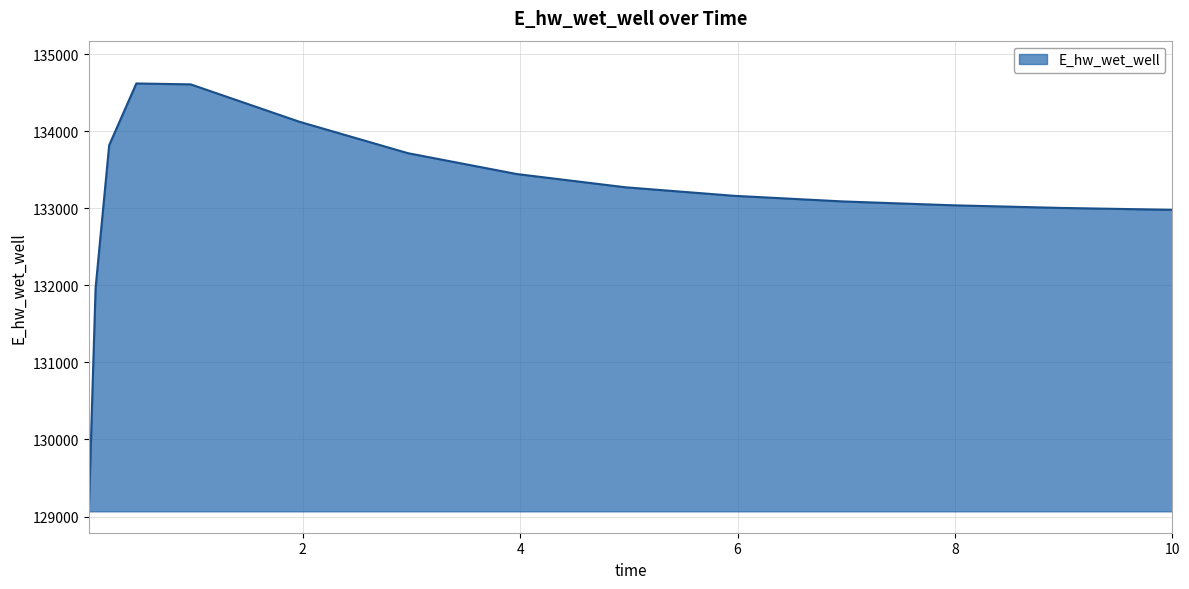

What is the difference between the maximum and minimum values?

5552.6